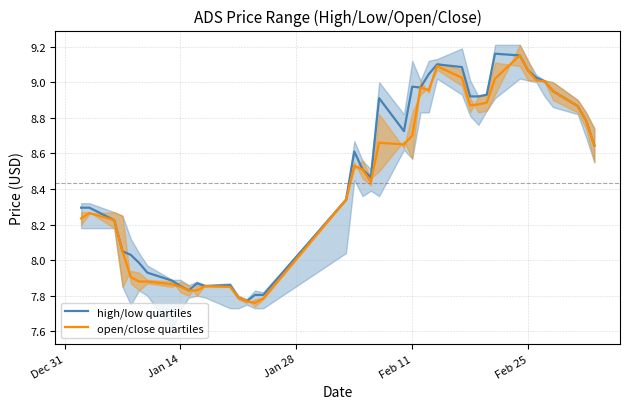

What is the maximum value shown in the chart?

9.2